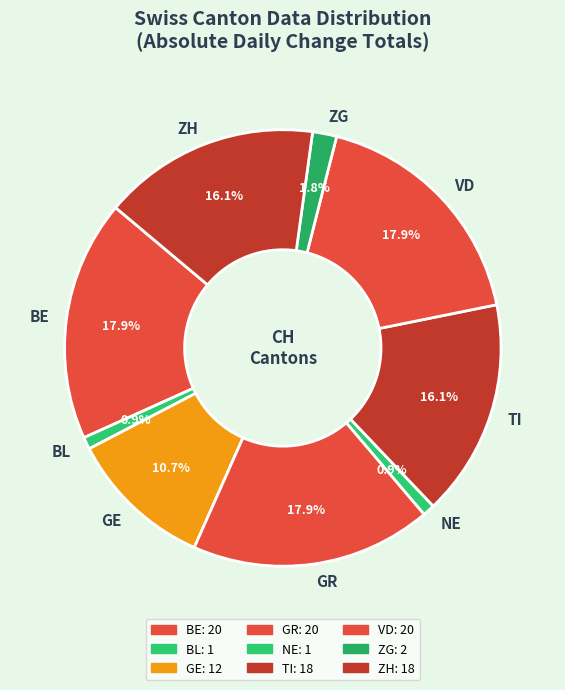

Count the number of slices in the pie.

9